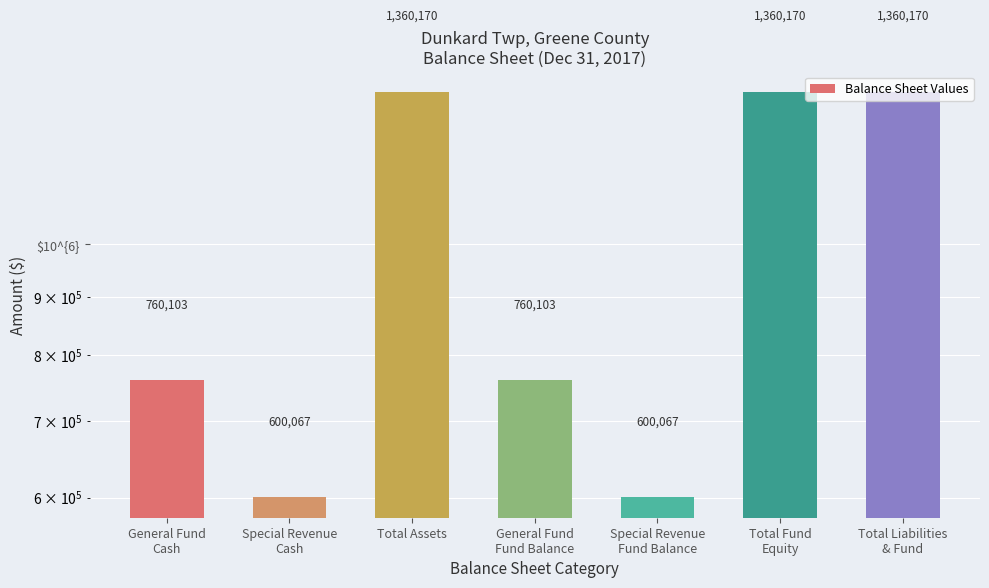

How many bars are there in total?

7